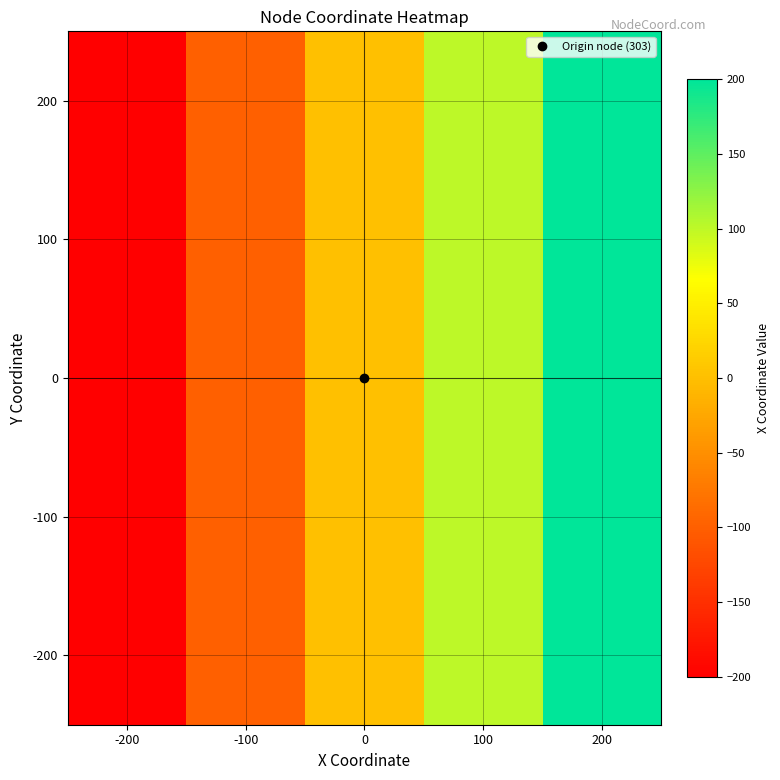

What is the total value across all series at 100?

500